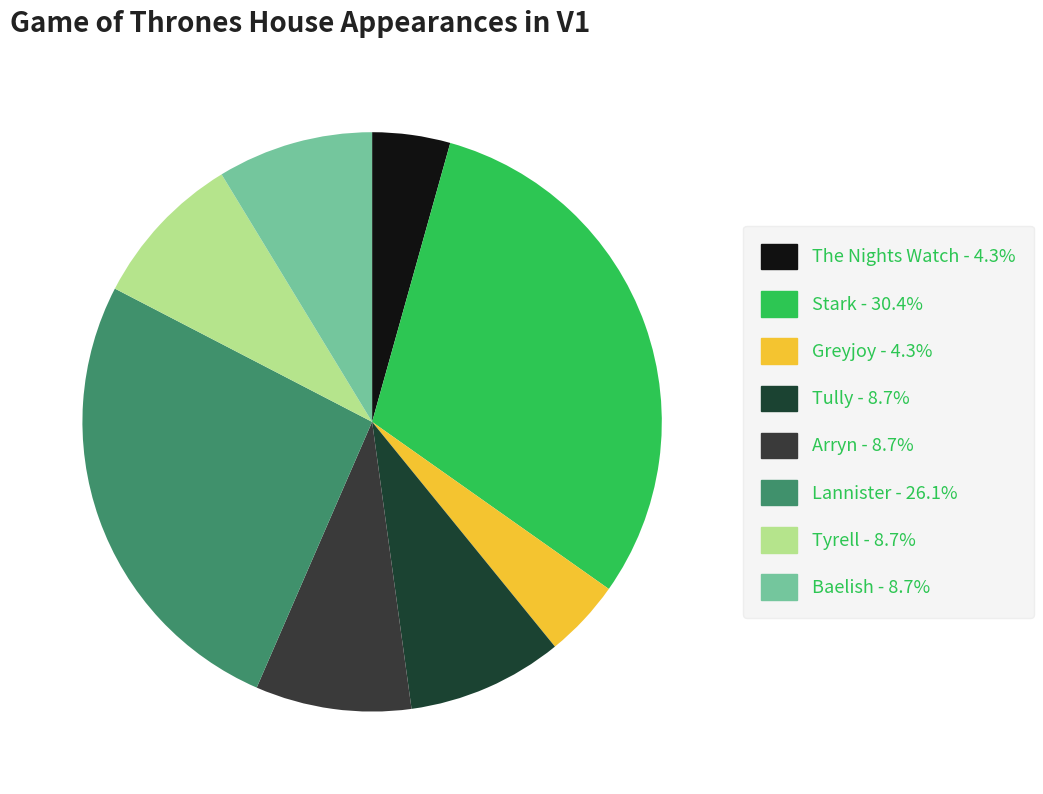

The Lannister slice represents 26% of the pie. True or false?

True